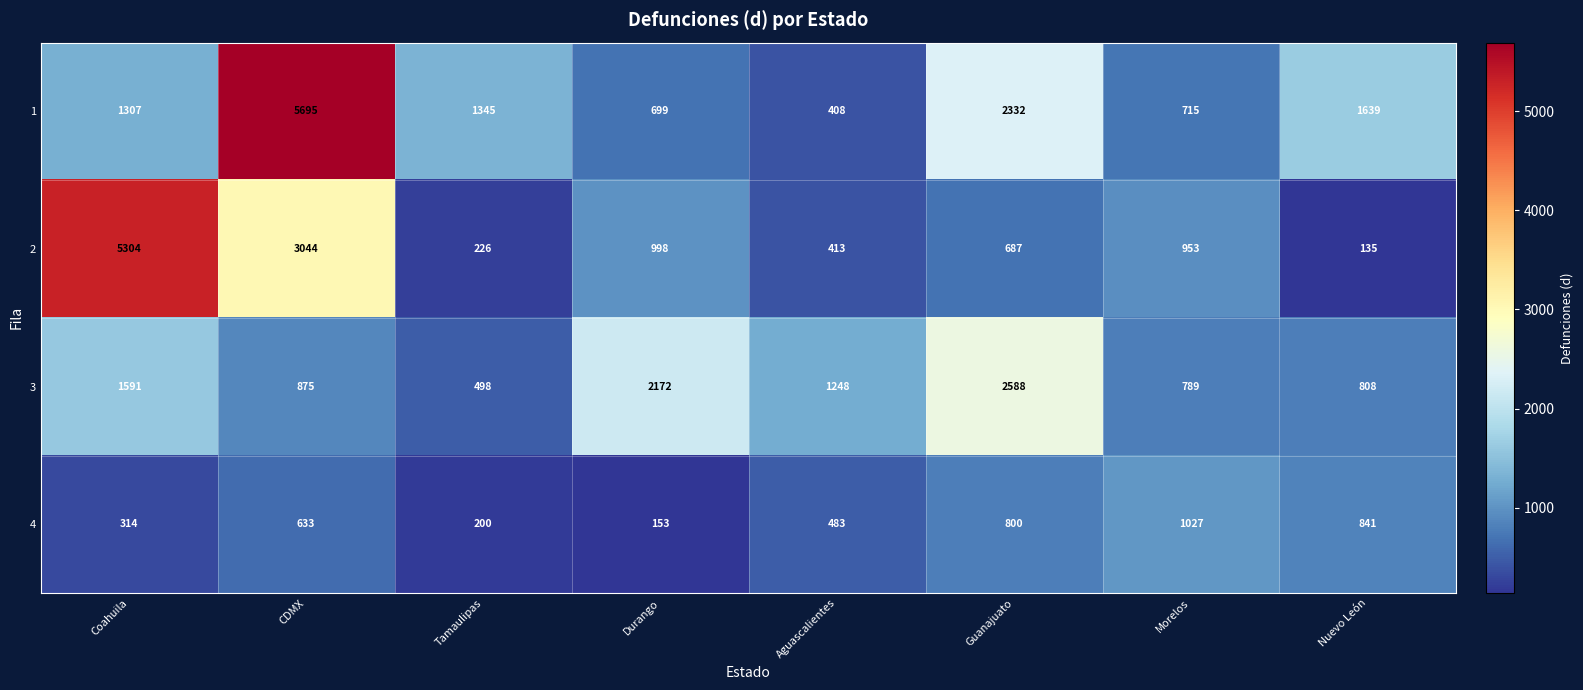

Is it true that 1 equals 200 at Durango?

False